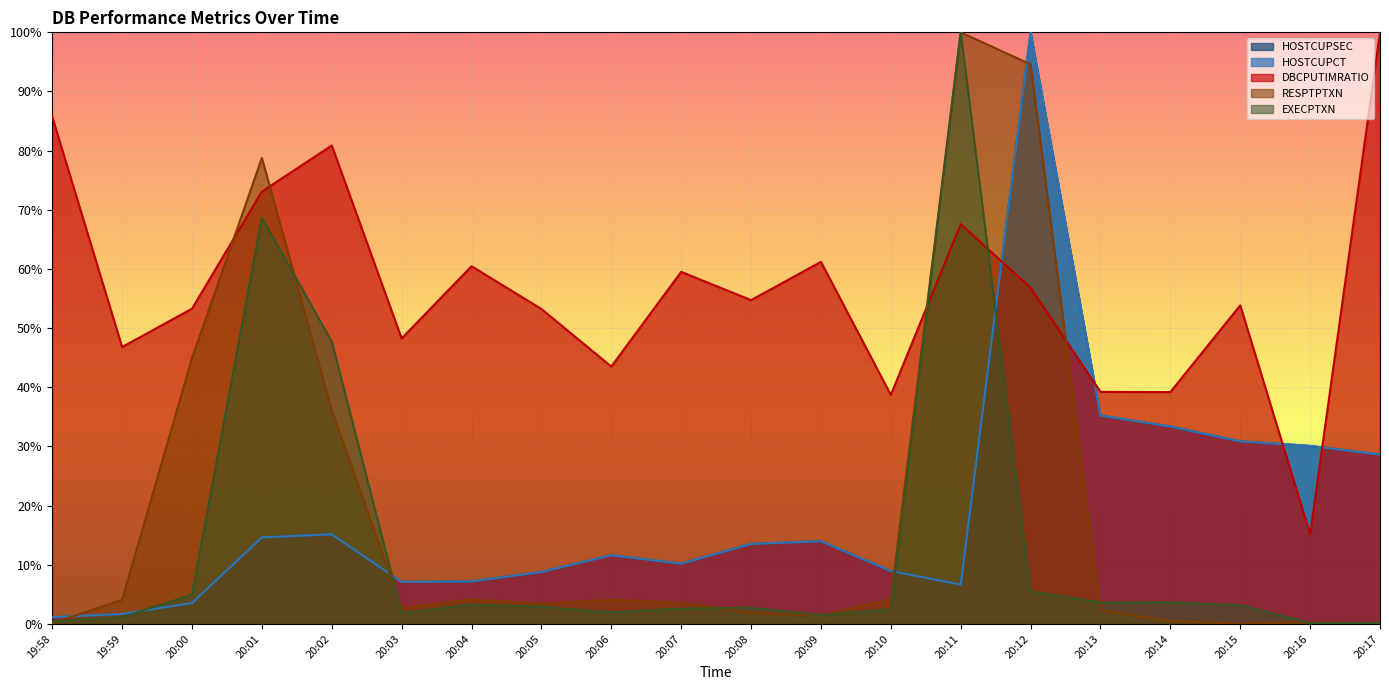

What is the average value of the HOSTCUPSEC series?

19.1